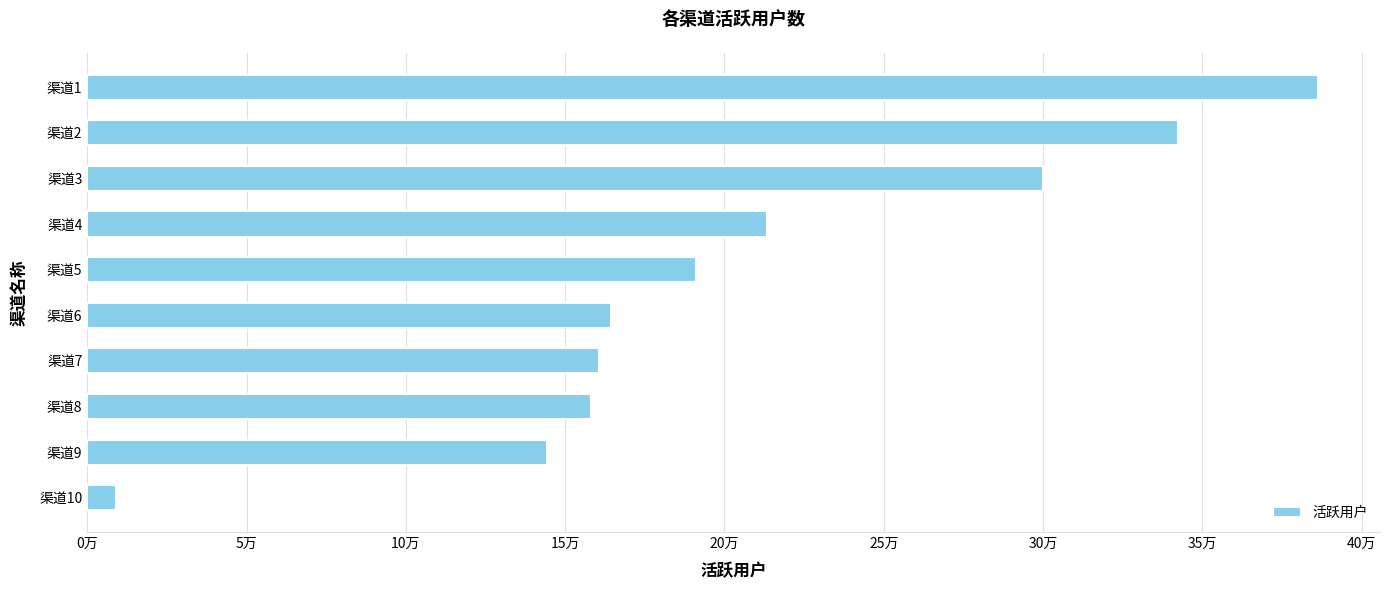

What is the difference between the maximum and minimum values?

377514